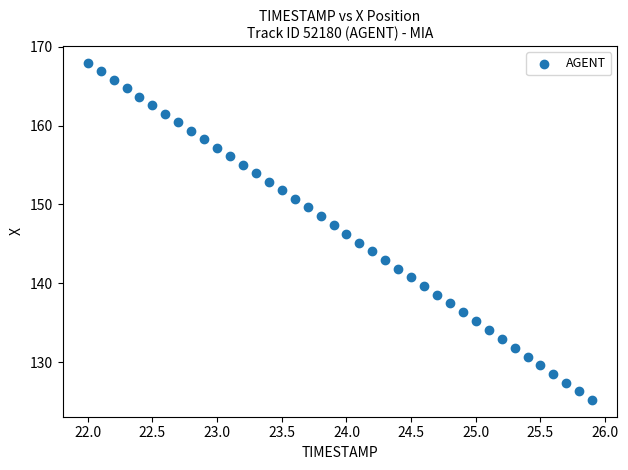

What is the range of Y values (max minus min)?

42.7